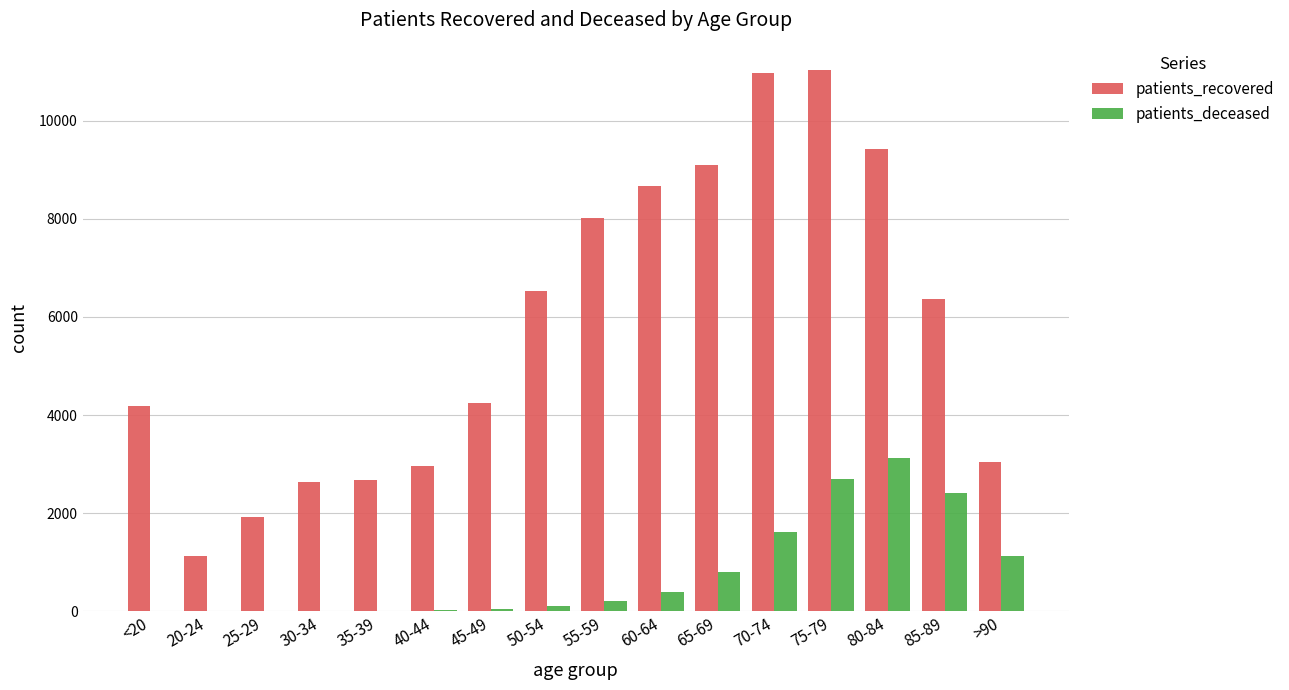

Which series changed the most between 45-49 and 65-69?

patients_recovered